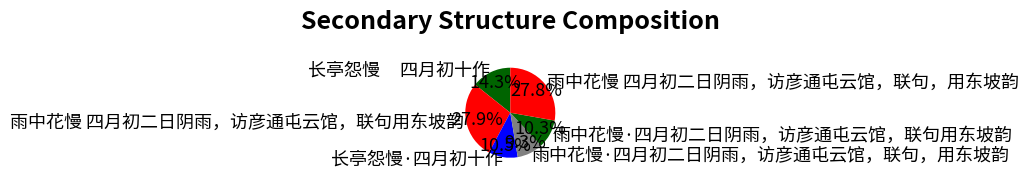

Approximately how many times larger is the value at 雨中花慢 四月初二日阴雨，访彦通屯云馆，联句用东坡韵 compared to 长亭怨慢 四月初十作?

2.0